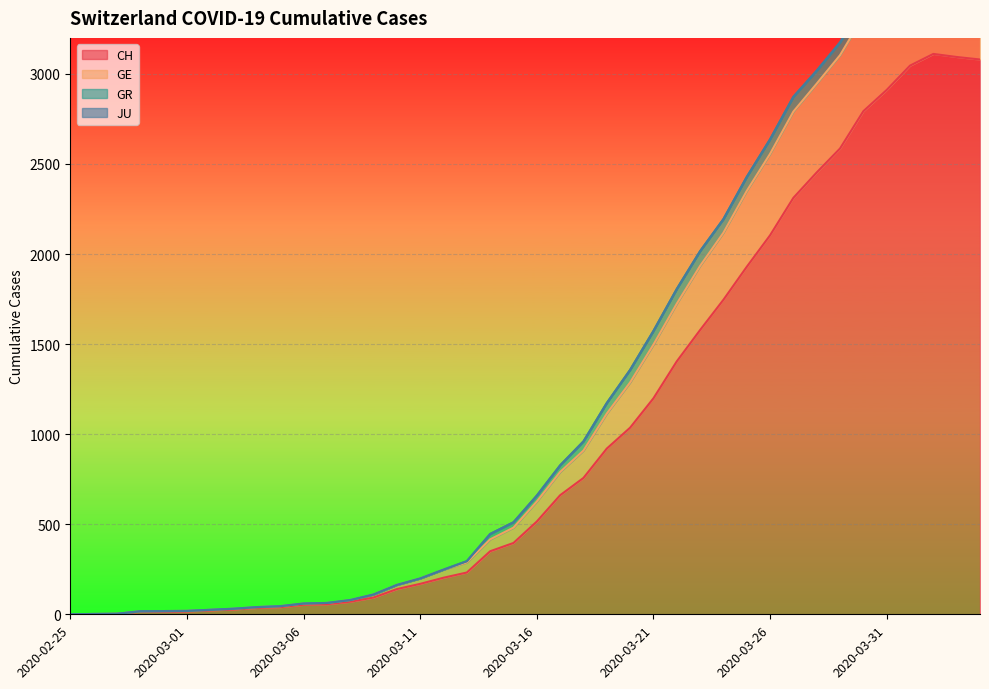

What is the highest value of the CH series?

3111